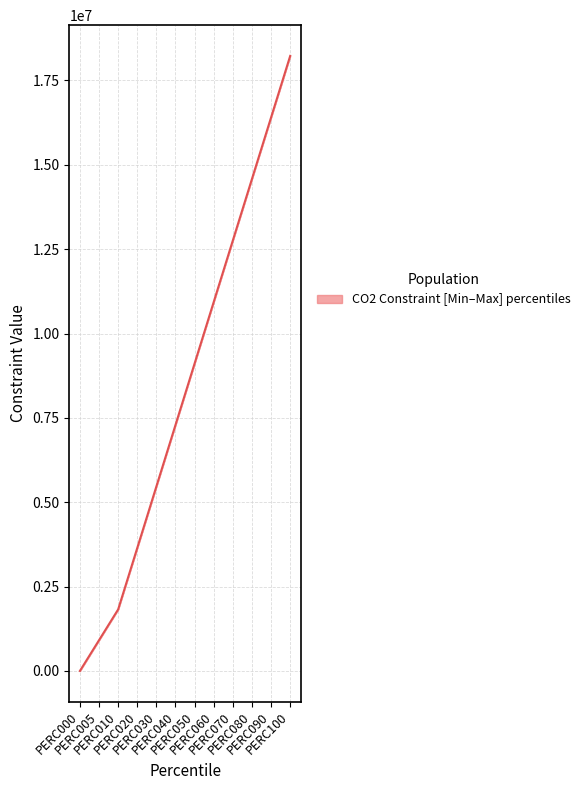

List the labels in order of value, smallest first.

PERC000, PERC005, PERC010, PERC020, PERC030, PERC040, PERC050, PERC060, PERC070, PERC080, PERC090, PERC100